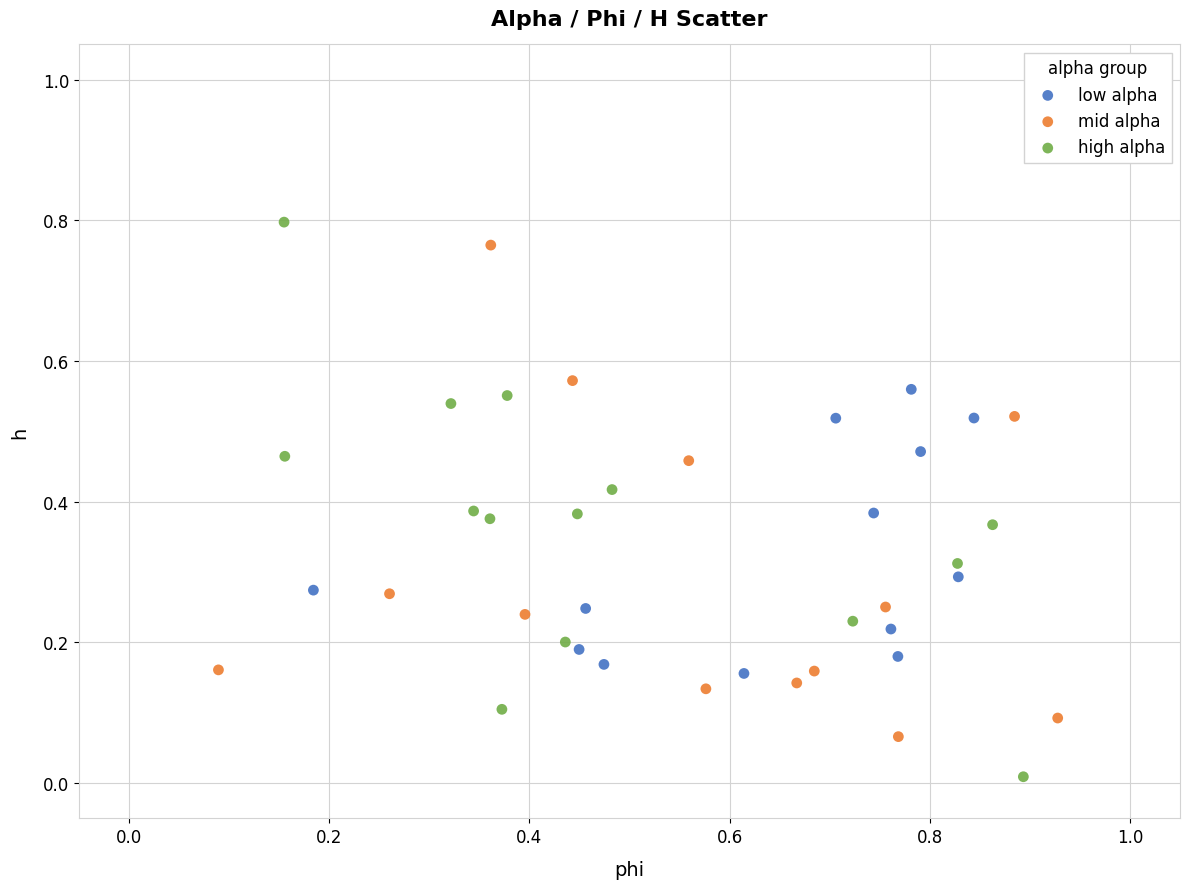

What are all the series names shown in the legend?

low alpha, mid alpha, high alpha